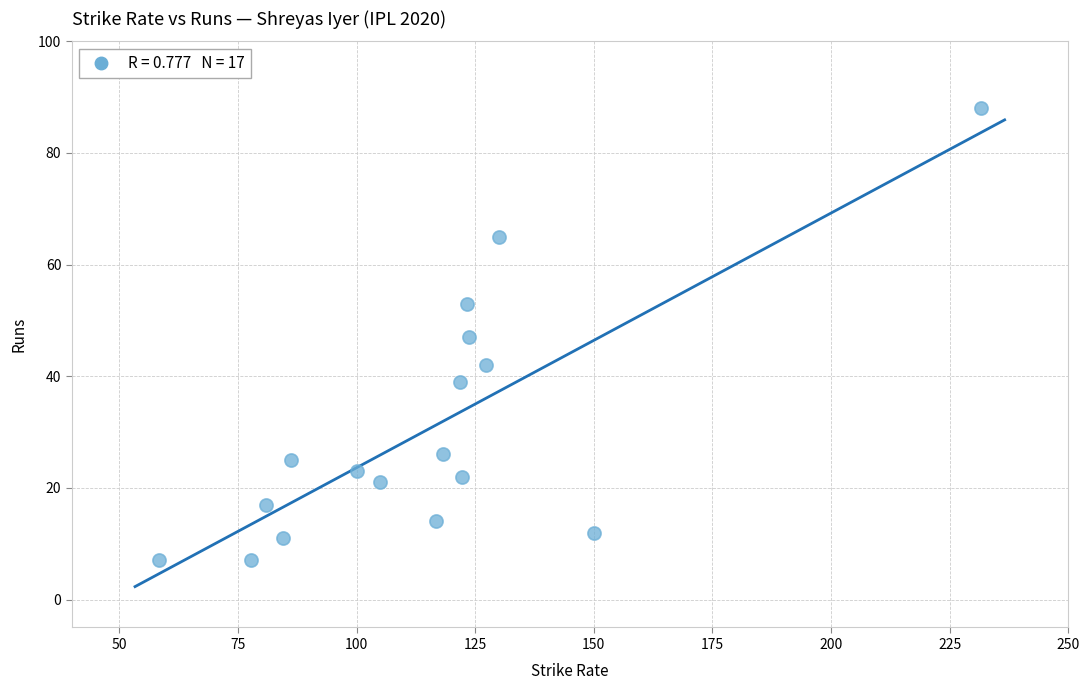

What is the range of Y values (max minus min)?

81